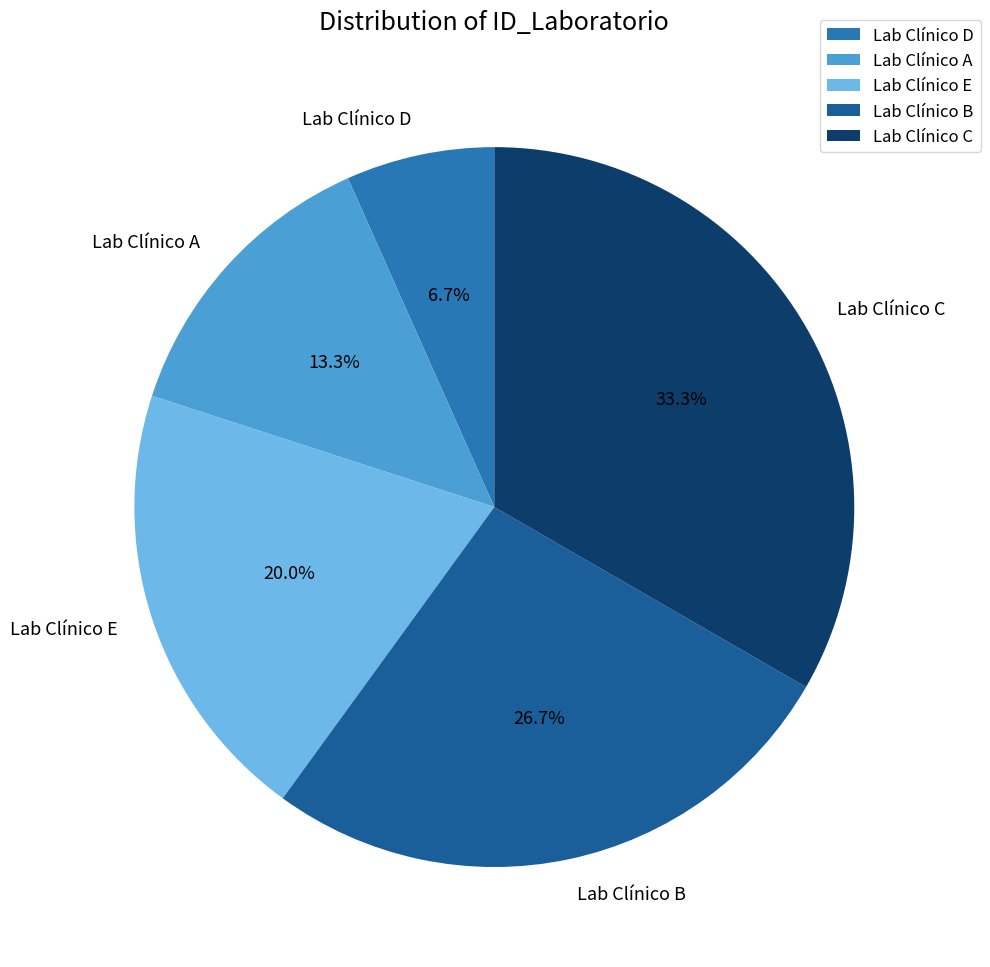

Which slice is the smallest?

Lab Clínico D